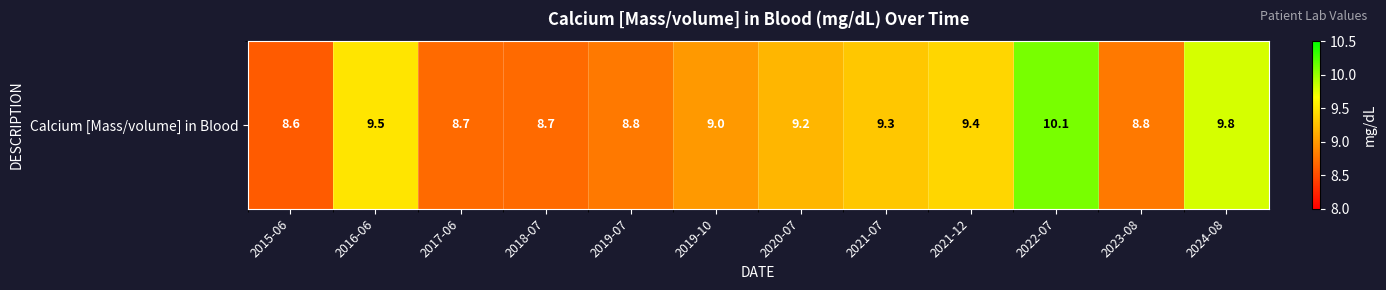

Count the values in the range 8 to 9.

6